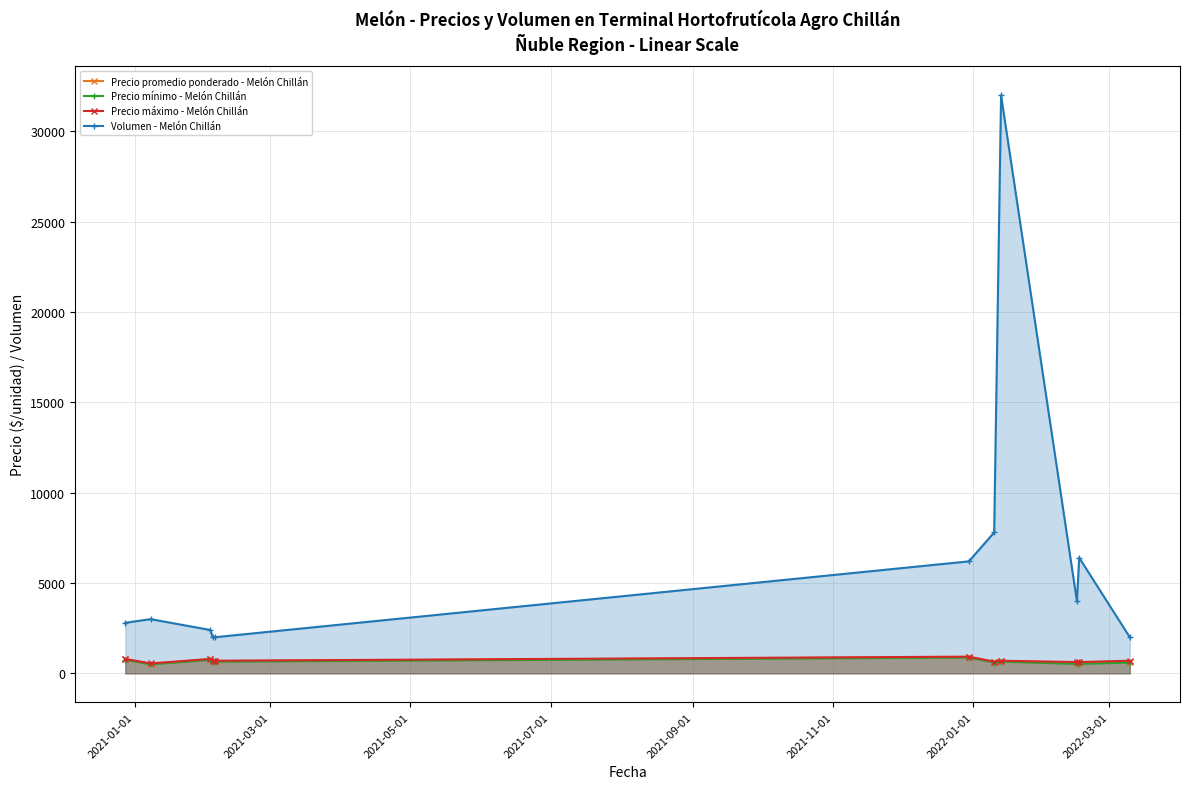

Which series has the largest range (max minus min)?

Volumen - Melón Chillán